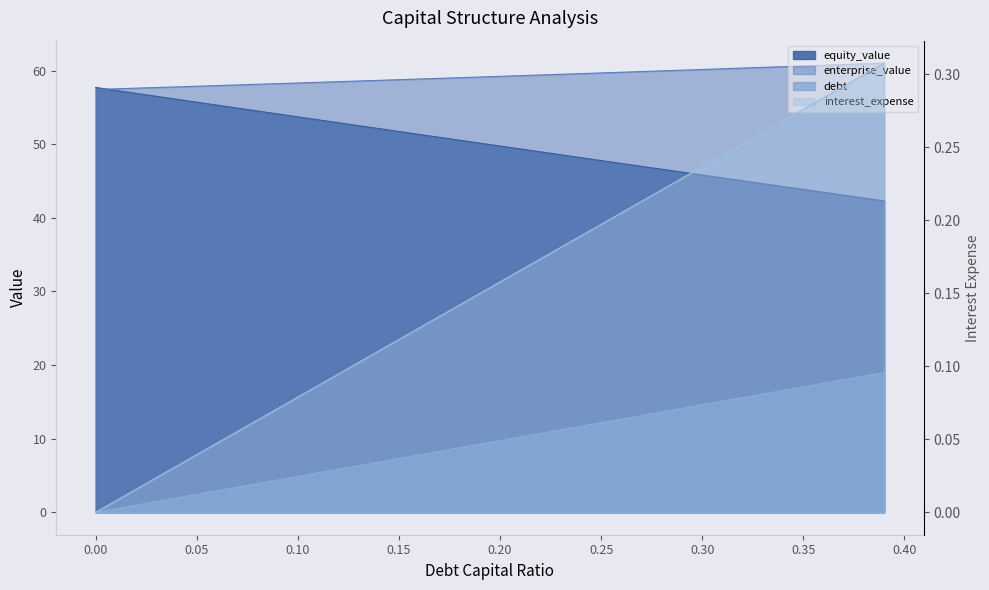

What is the value of the interest_expense point at the 12th from the left?

0.1